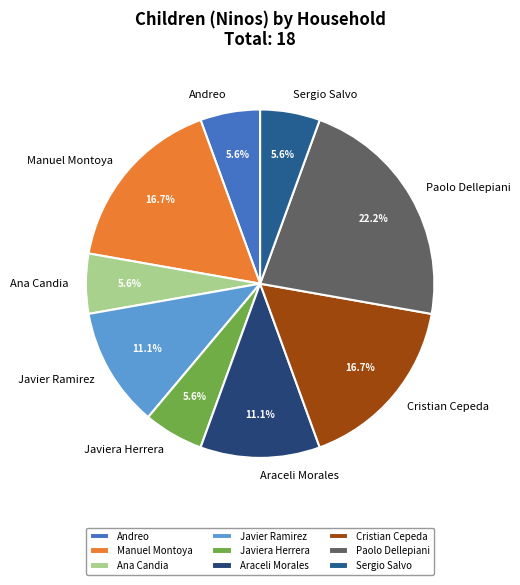

Which slice is the largest?

Paolo Dellepiani